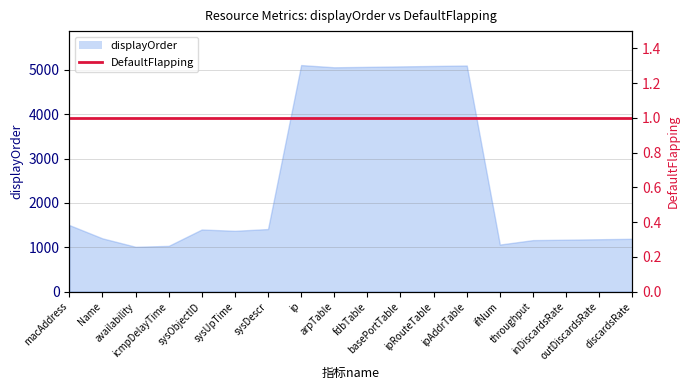

Rank the categories by value from lowest to highest.

availability, icmpDelayTime, ifNum, throughput, inDiscardsRate, outDiscardsRate, discardsRate, Name, sysUpTime, sysObjectID, sysDescr, macAddress, arpTable, fdbTable, basePortTable, ipRouteTable, ipAddrTable, ip